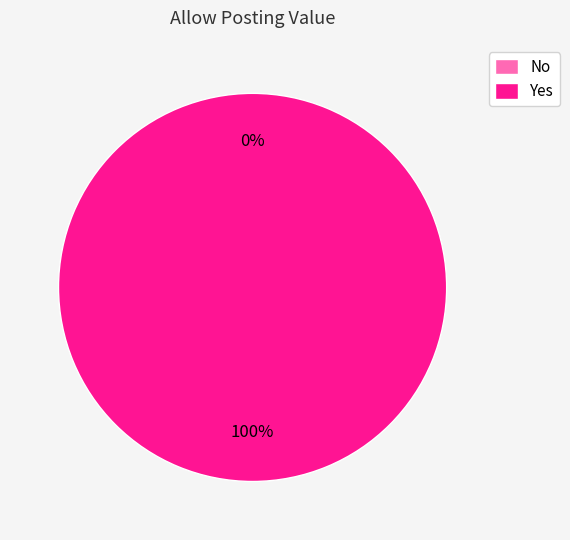

How many segments does this pie chart have?

2